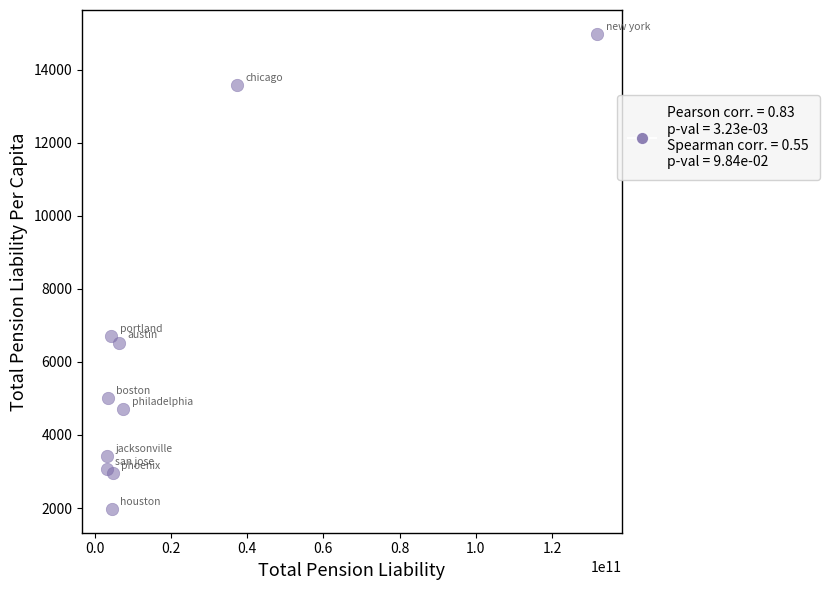

What is the range of Y values (max minus min)?

13004.9